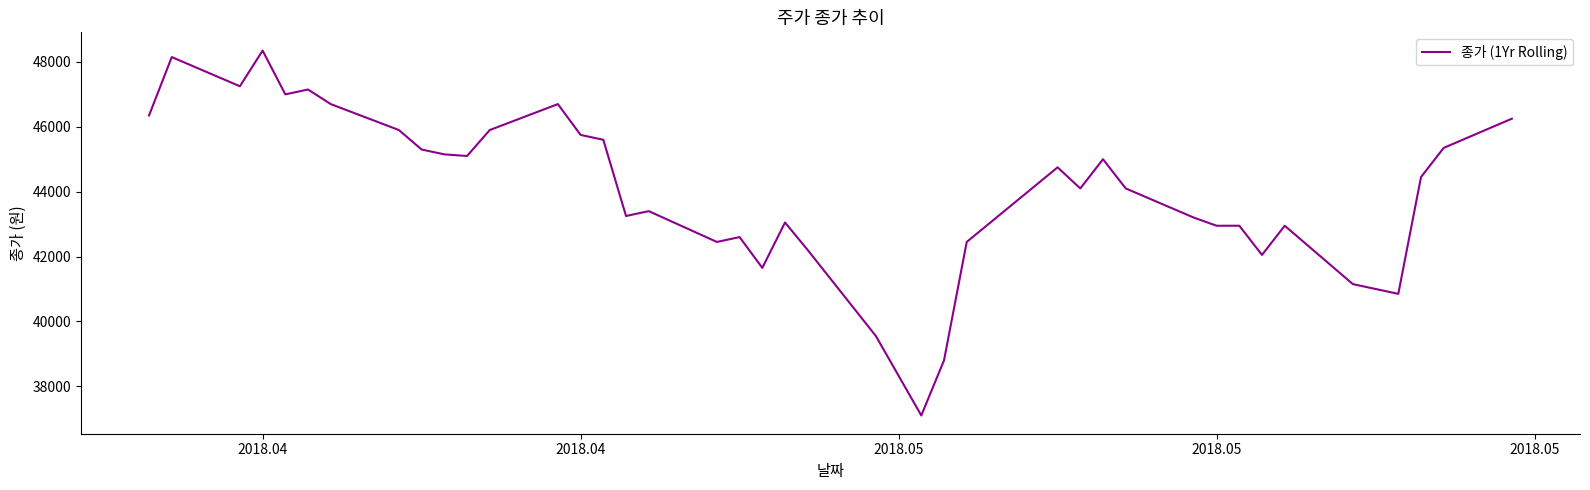

Reading left to right, transcribe all the data shown in this chart.

46350	48150	47250	48350	47000	47150	46700	45900	45300	45150	45100	45900	46700	45750	45600	43250	43400	42450	42600	41650	43050	42200	39550	37100	38800	42450	44750	44100	45000	44100	43200	42950	42950	42050	42950	41150	40850	44450	45350	46250